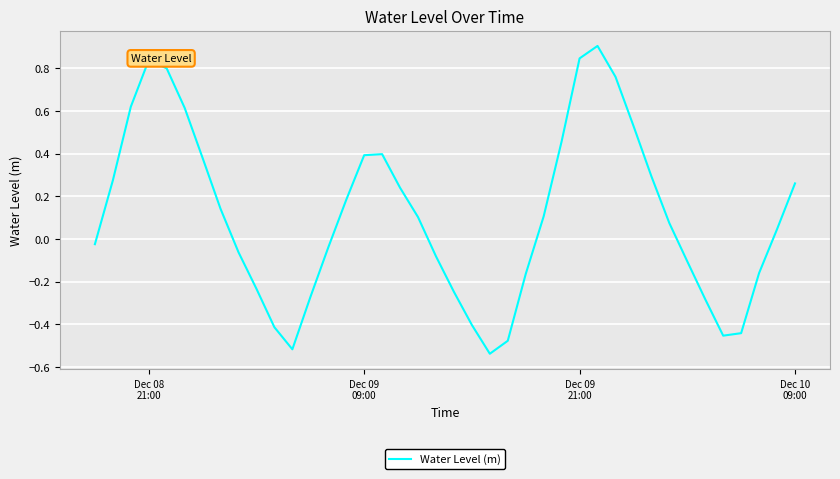

What is the sum of all values?

4.3